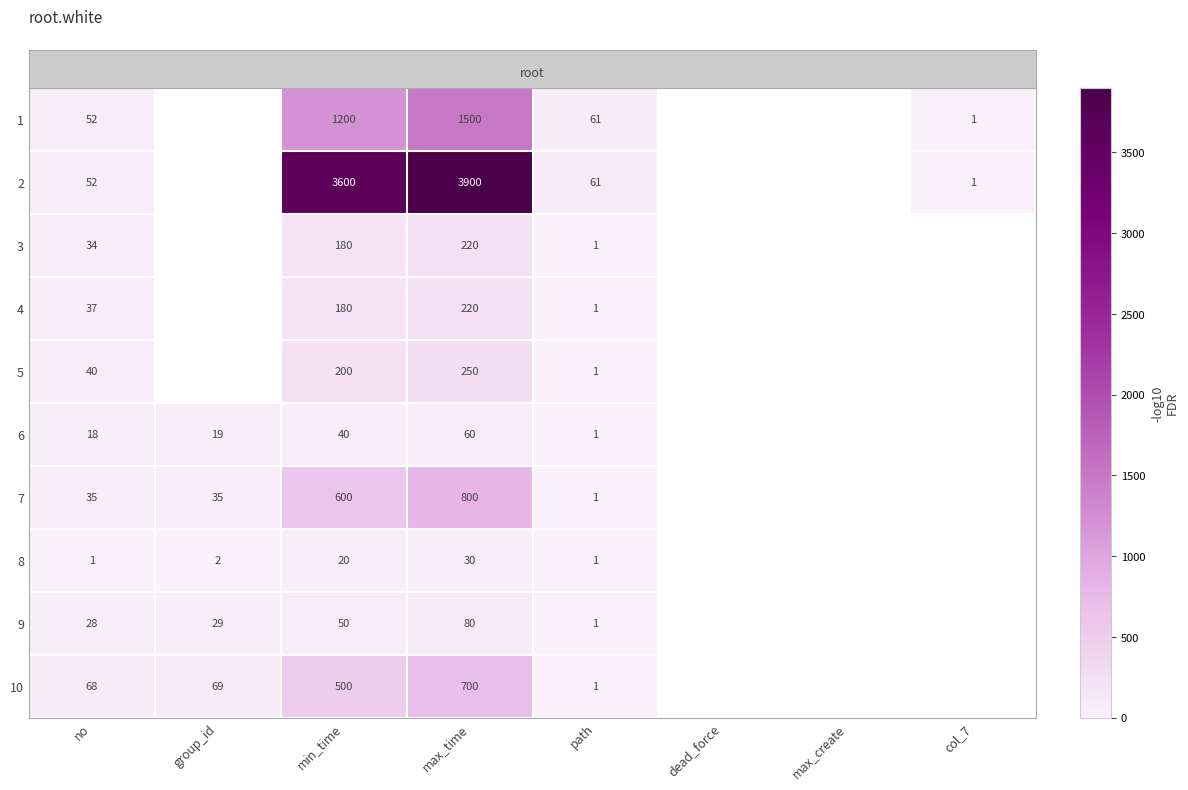

At how many categories does at least one series exceed 3562?

2